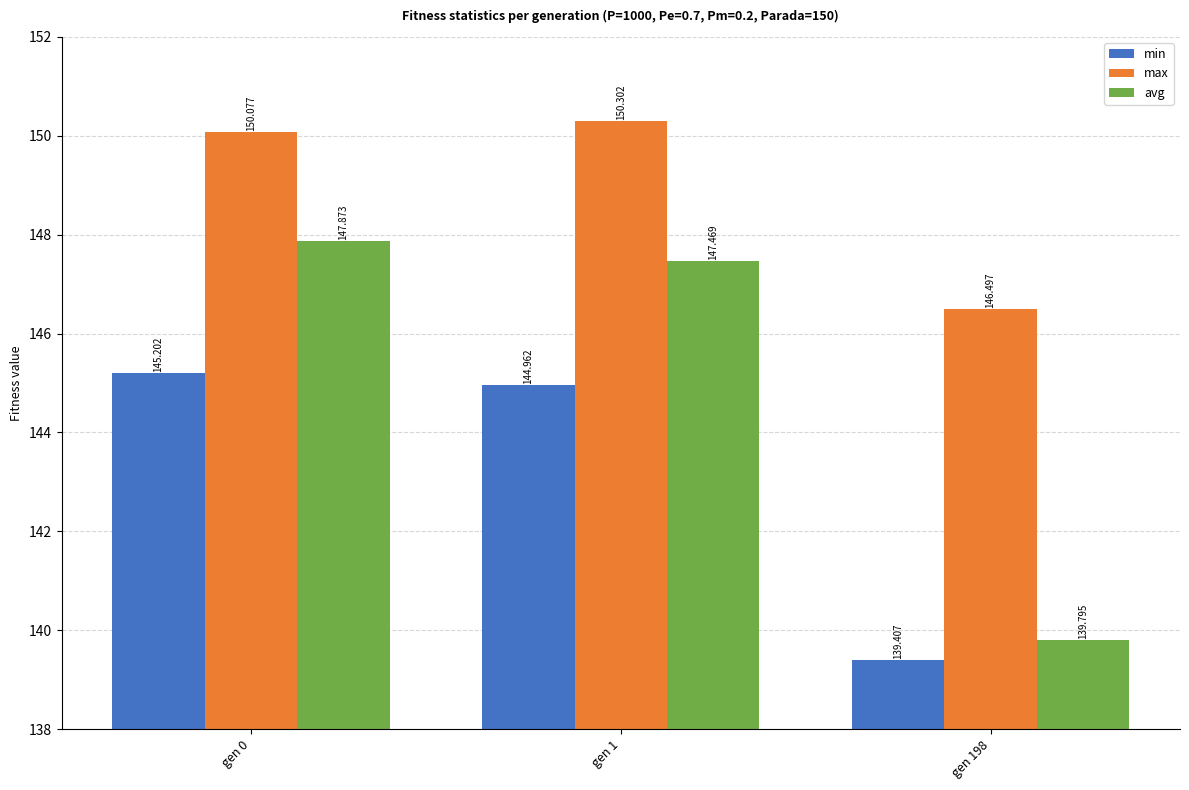

Reading left to right, extract all data points from this chart.

min: gen 0=145.2	gen 1=145.0	gen 198=139.4
max: gen 0=150.1	gen 1=150.3	gen 198=146.5
avg: gen 0=147.9	gen 1=147.5	gen 198=139.8